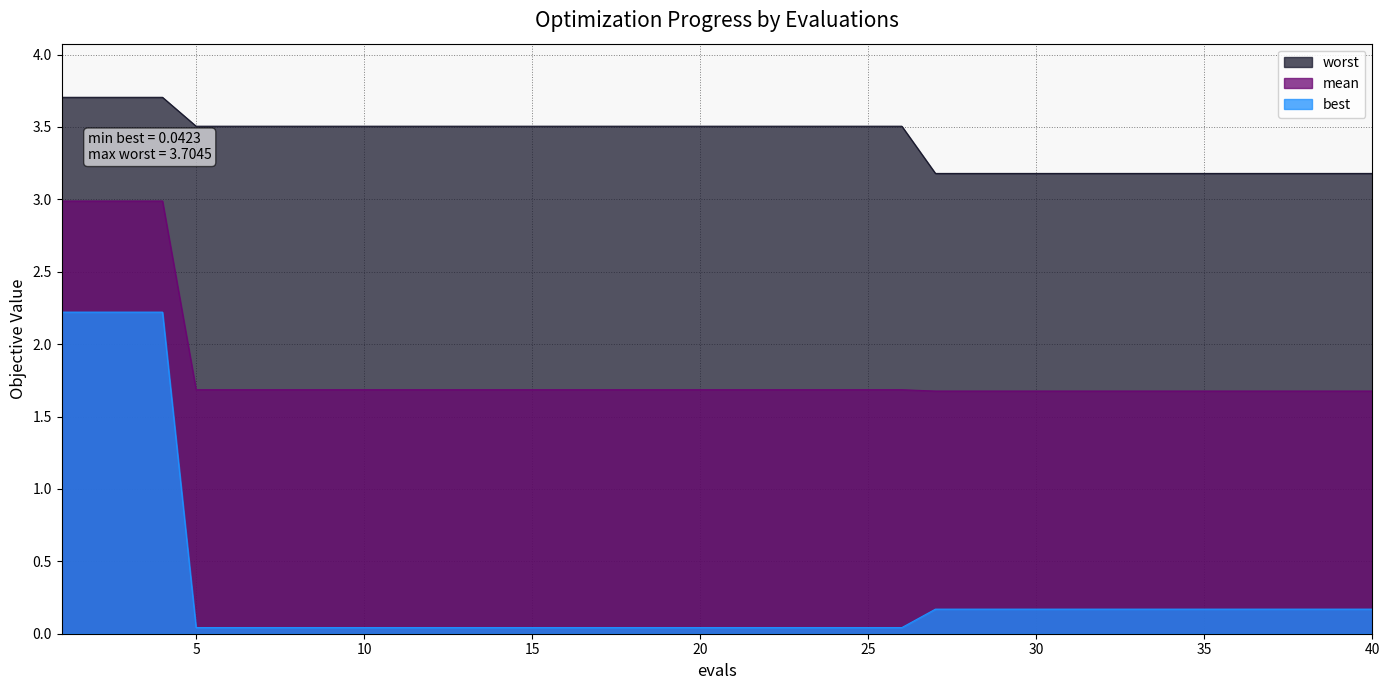

Which series has the largest range (max minus min)?

best